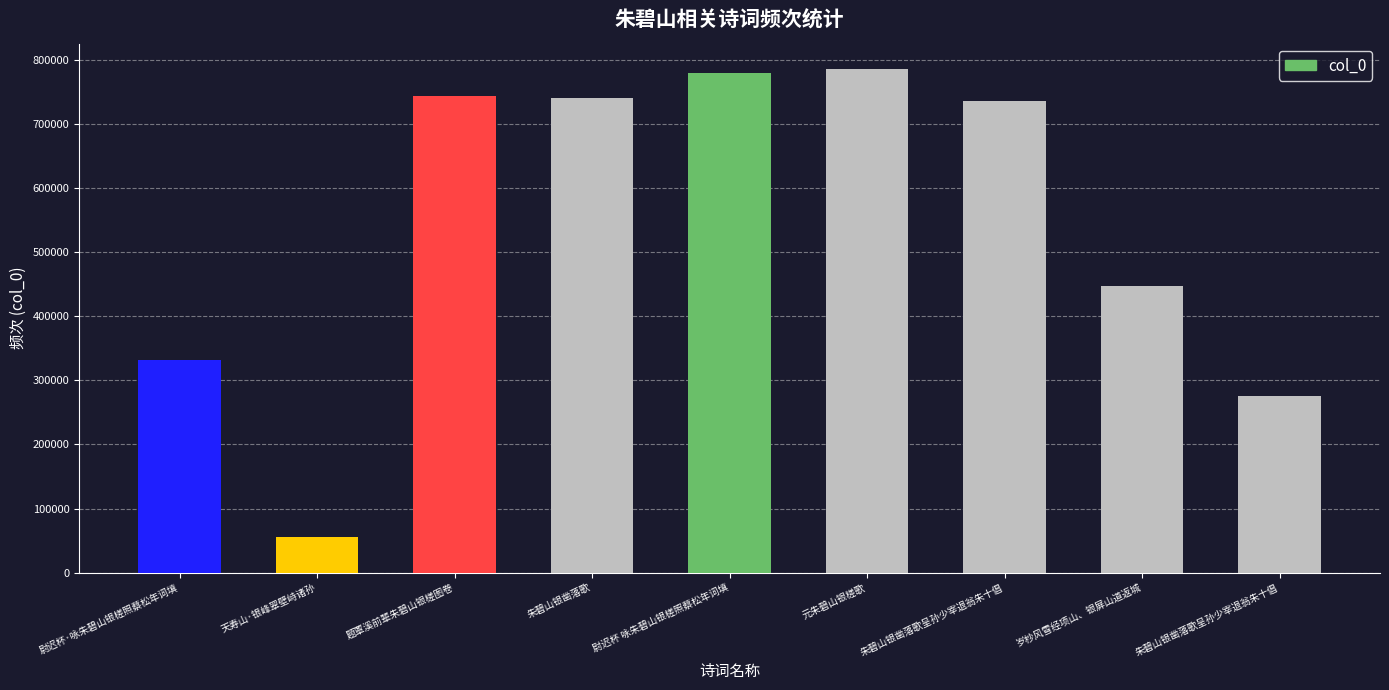

How many data points are less than 735950?

4